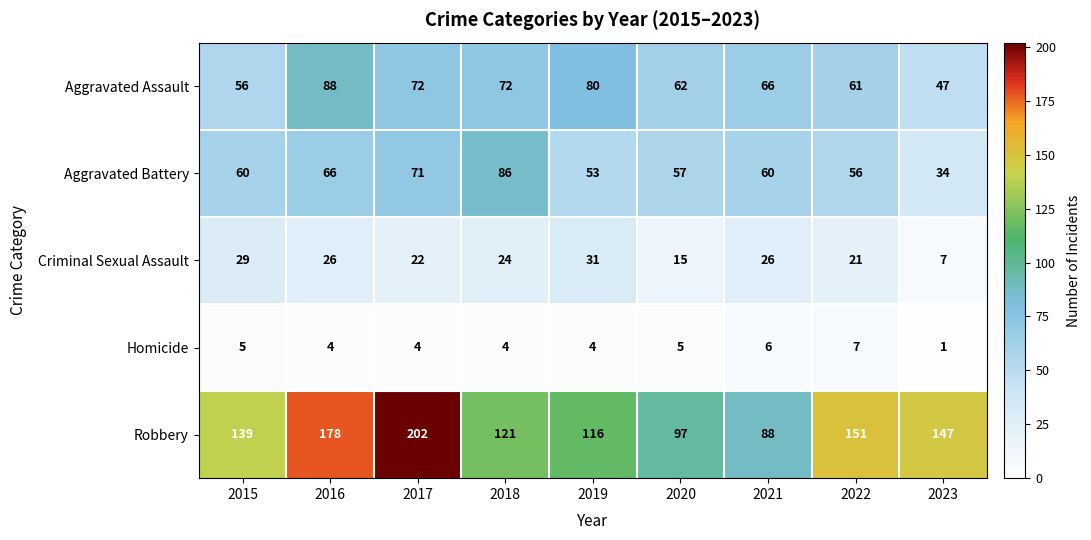

At which label does Homicide first exceed 4?

2015